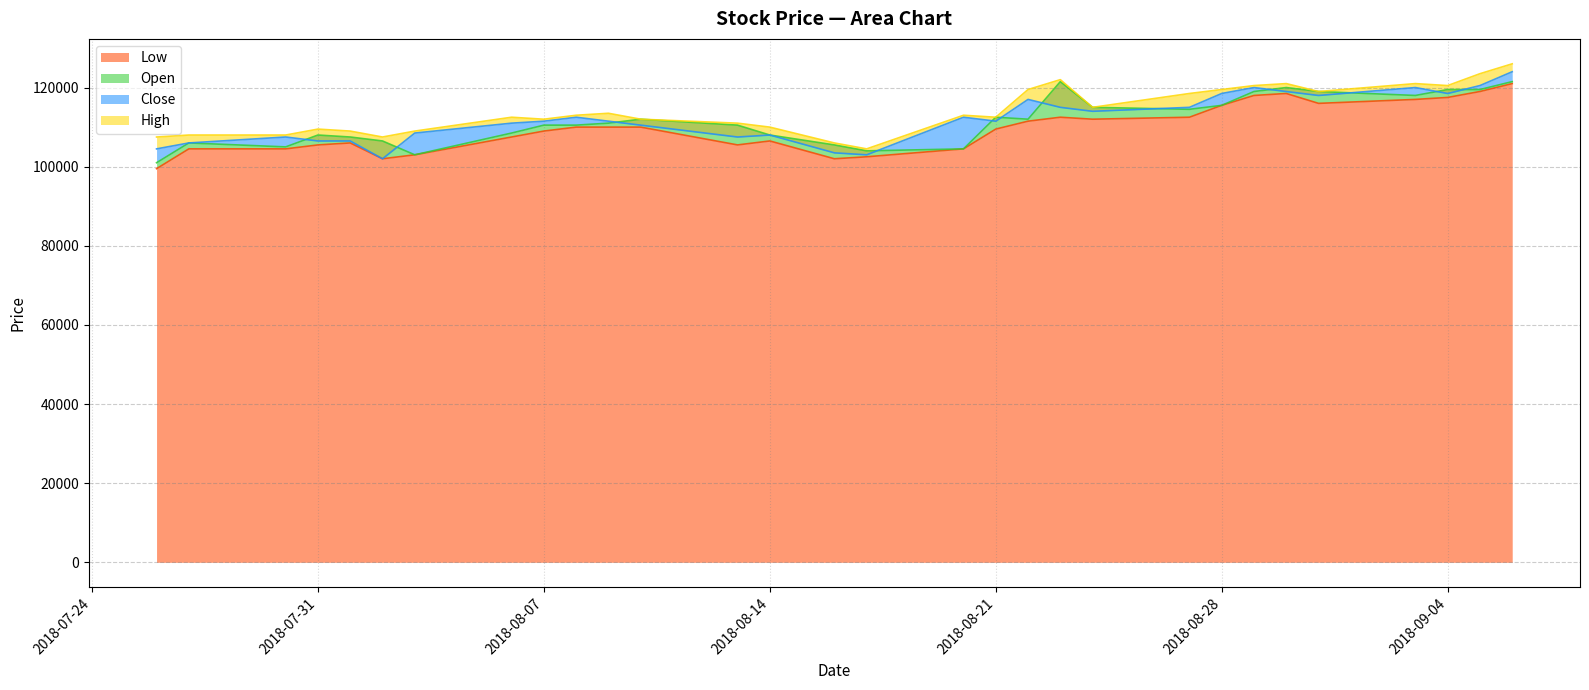

What is the value of the High point at the 18th from the left?

112500